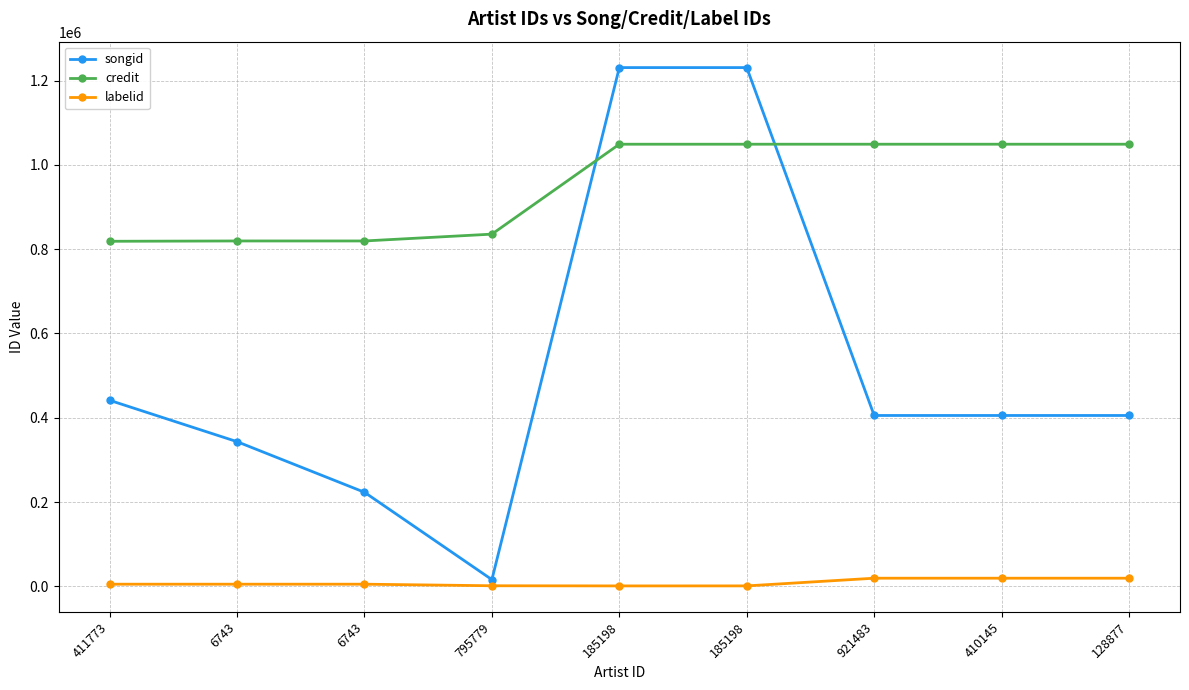

Count the number of categories in the chart.

9